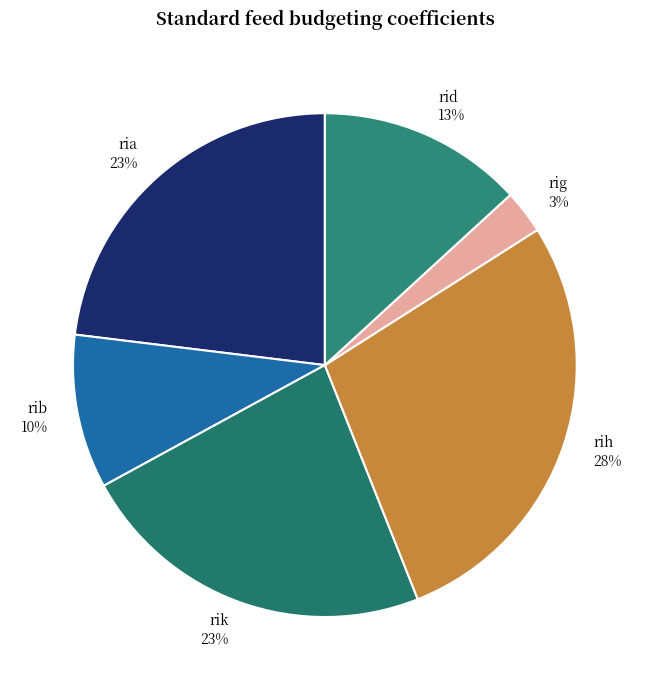

Do rih 28% and rib 10% together represent more than half of the pie?

No